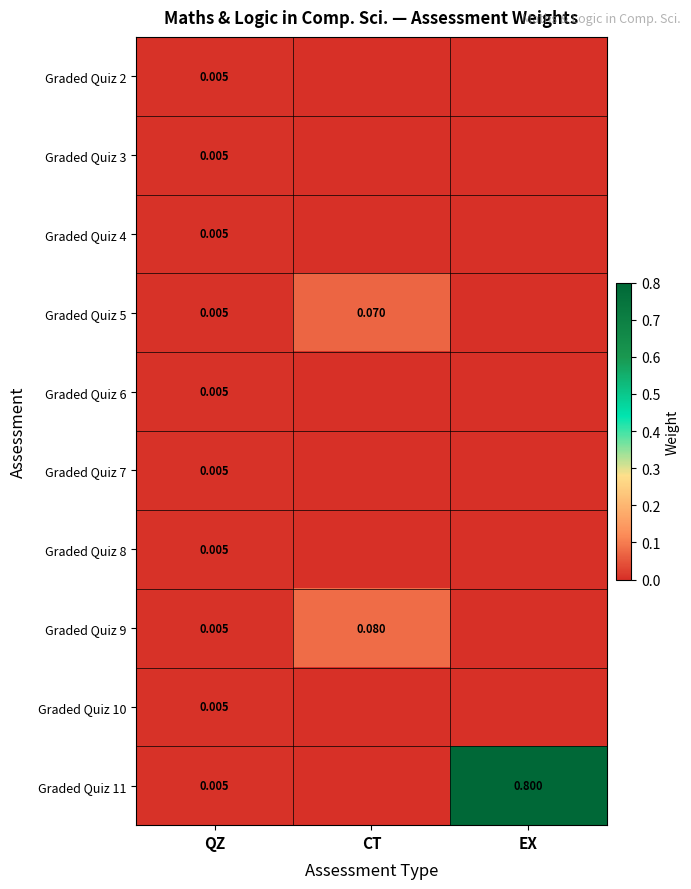

The value of Graded Quiz 10 at QZ is 0.0. True or false?

False